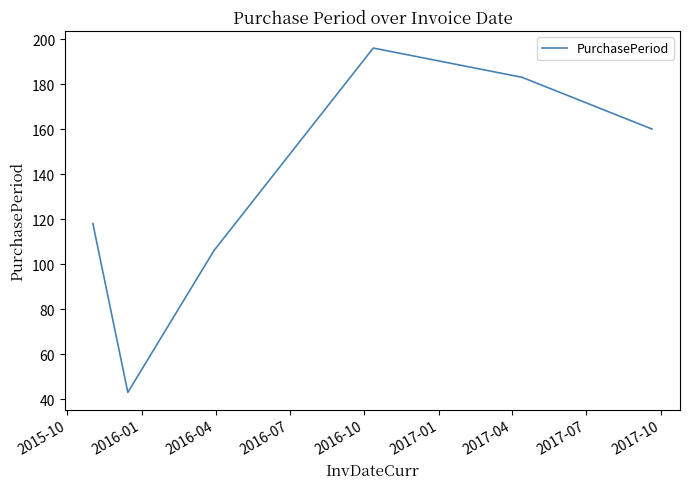

True or false: there are more than 0 points higher than both neighbors.

True